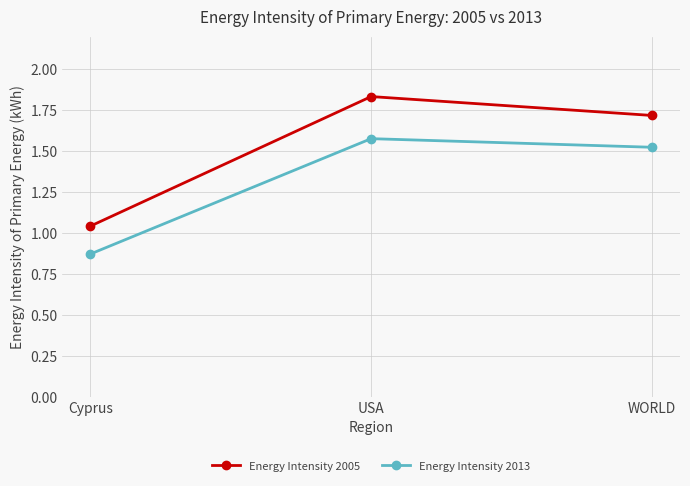

What is the difference between the highest and lowest values at Cyprus?

0.2